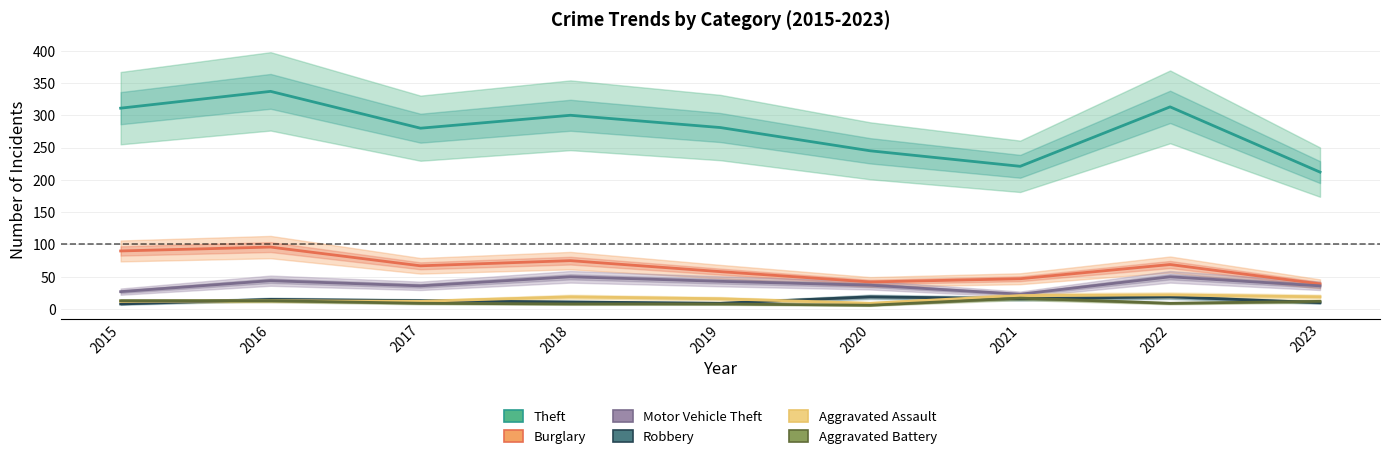

The Motor Vehicle Theft series shows 27 at 2015. True or false?

True